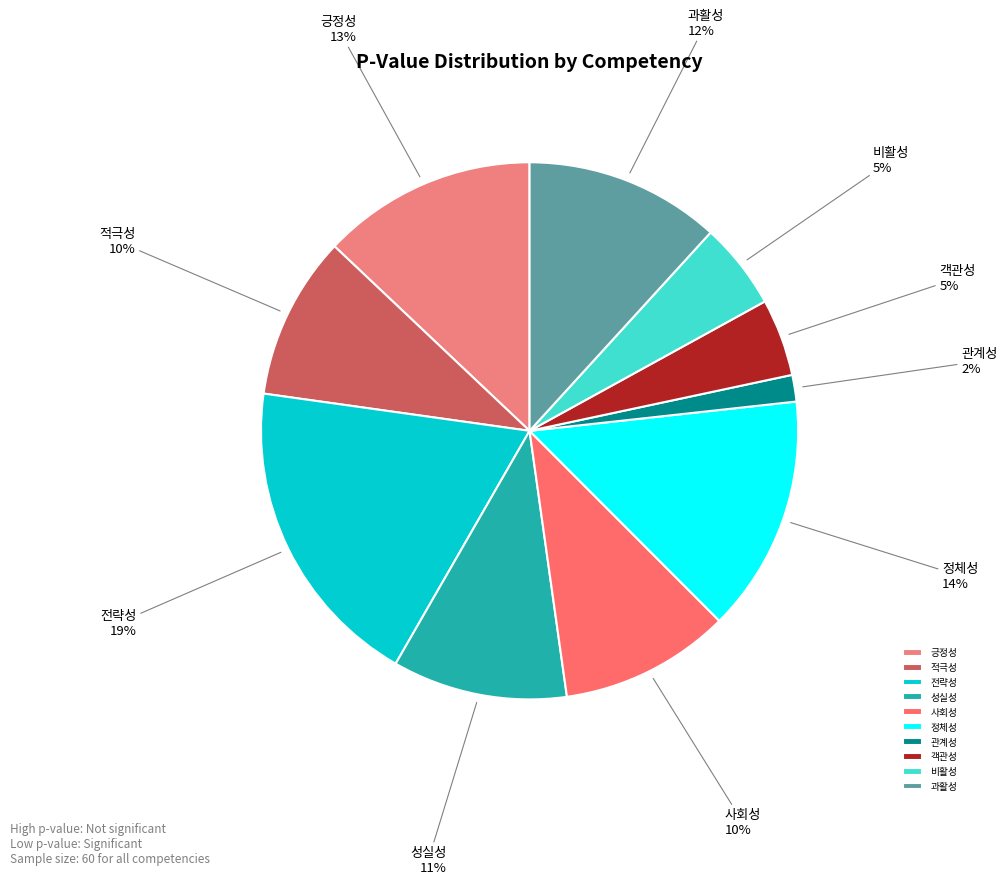

Is there any slice that represents more than half of the pie?

No